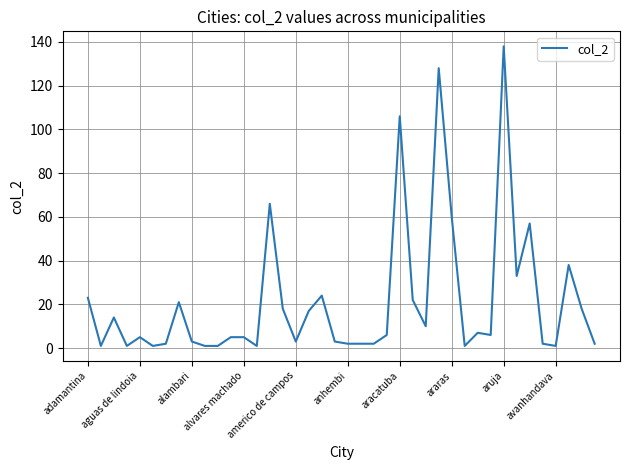

What is the greatest value displayed?

138